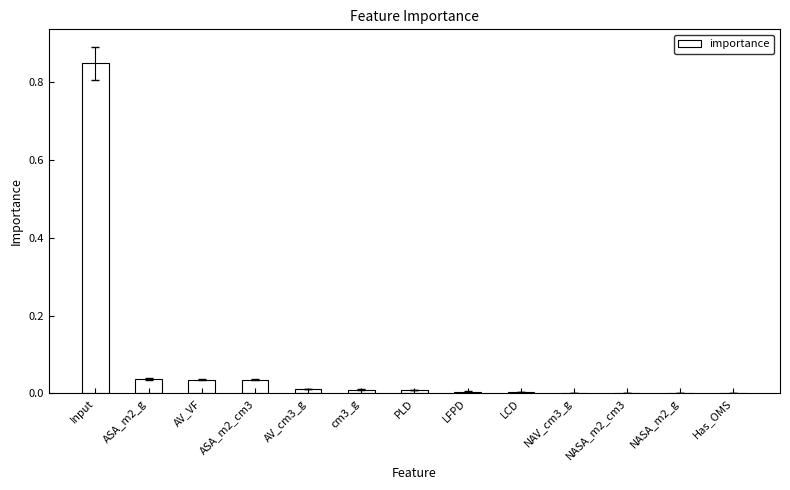

The chart shows a value of 0.0 at NASA_m2_cm3. True or false?

True